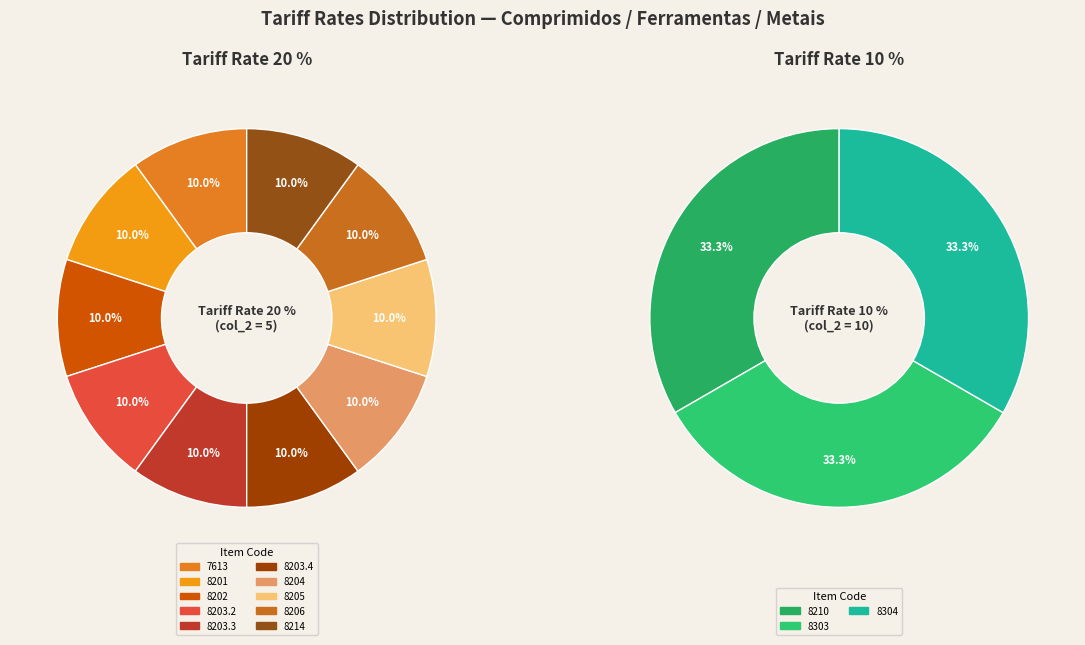

Does 20 % account for over 50% of the chart?

No